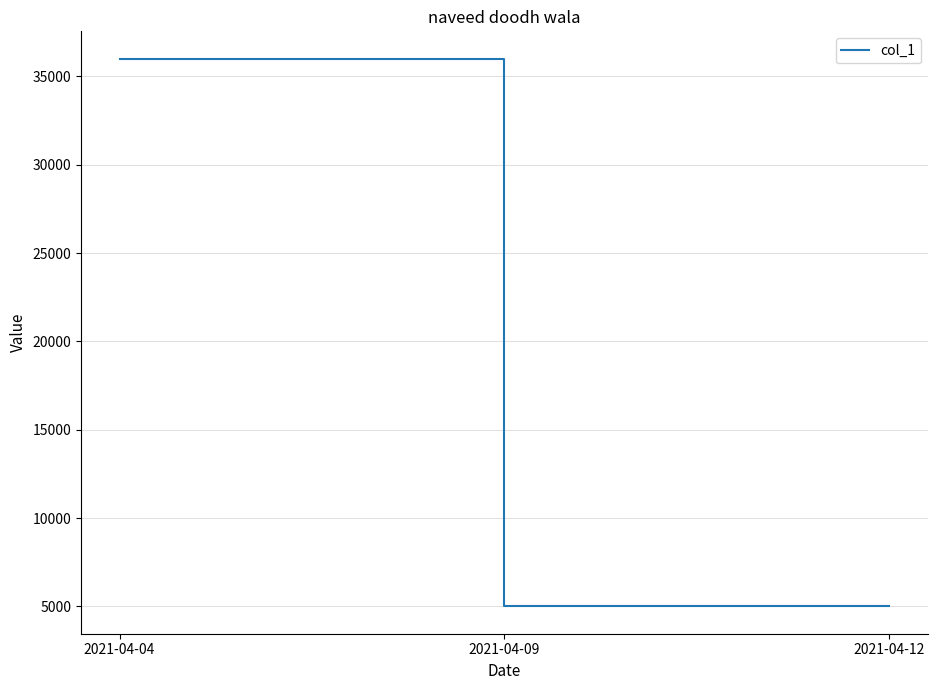

What value does the data have at 2021-04-12, to the nearest 10?

5000